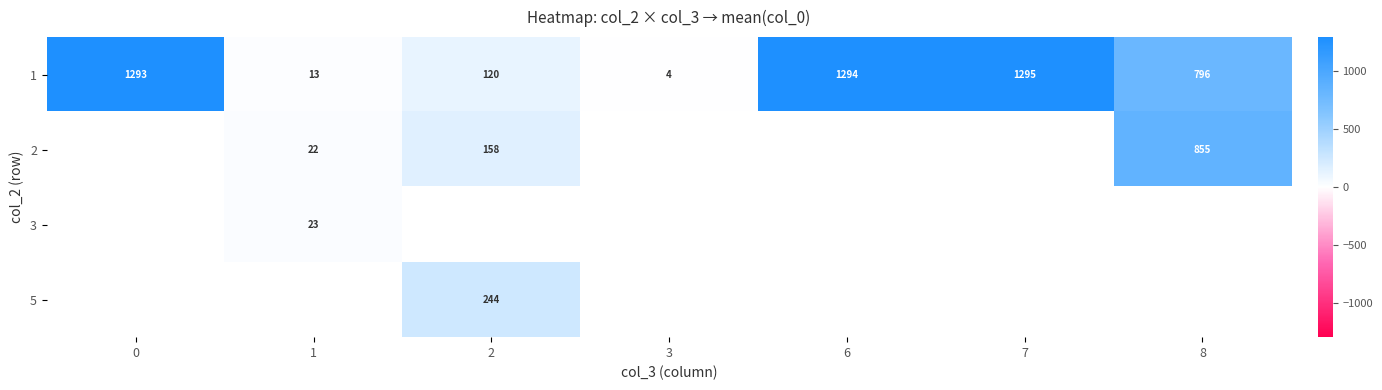

True or false: 2 has a value of 9.4 at 1.

False